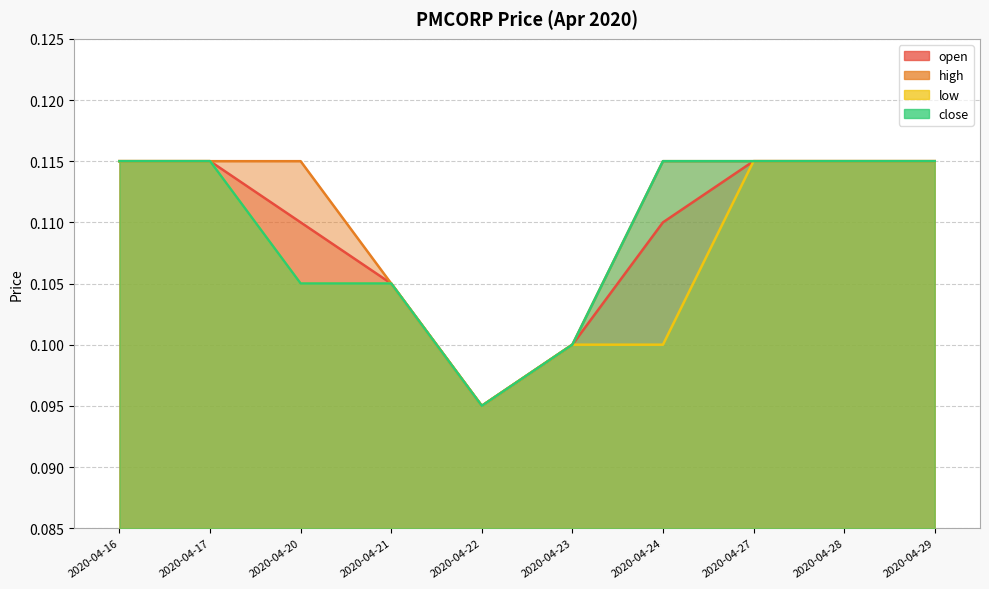

Which has a higher value, 2020-04-24 or 2020-04-29?

2020-04-29